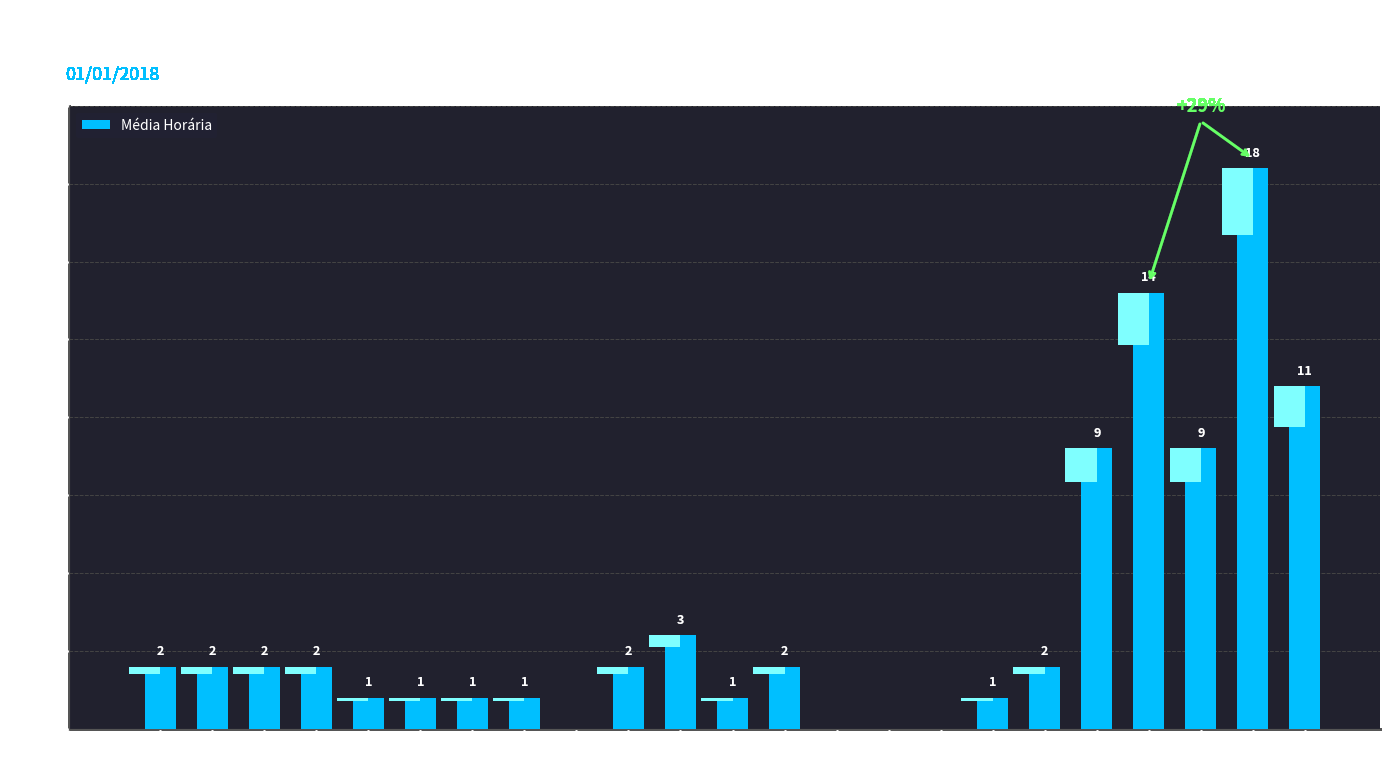

How many bars are there in total?

23